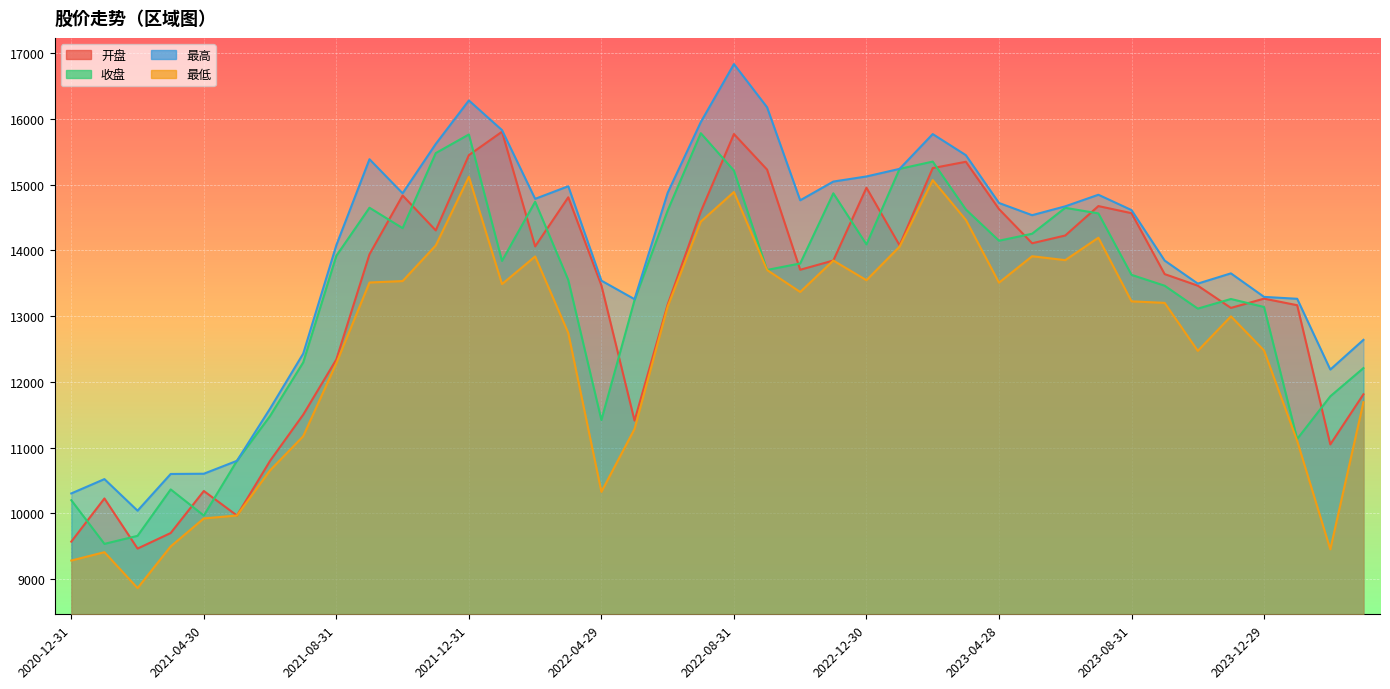

What is the average value of the 收盘 series?

13295.9